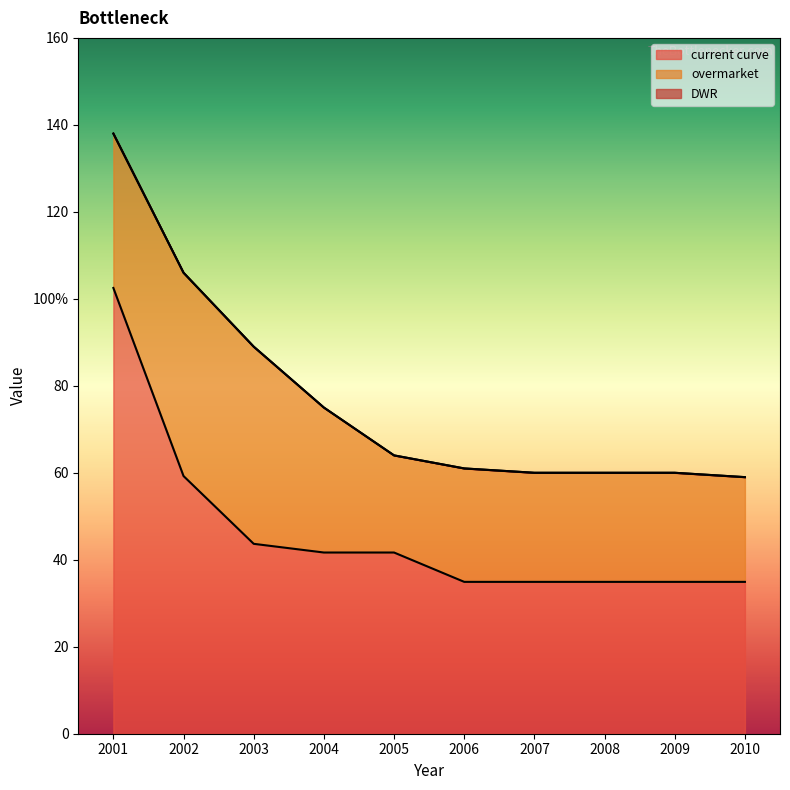

Is the value of current curve at 2007 greater than the value of DWR at 2008?

No